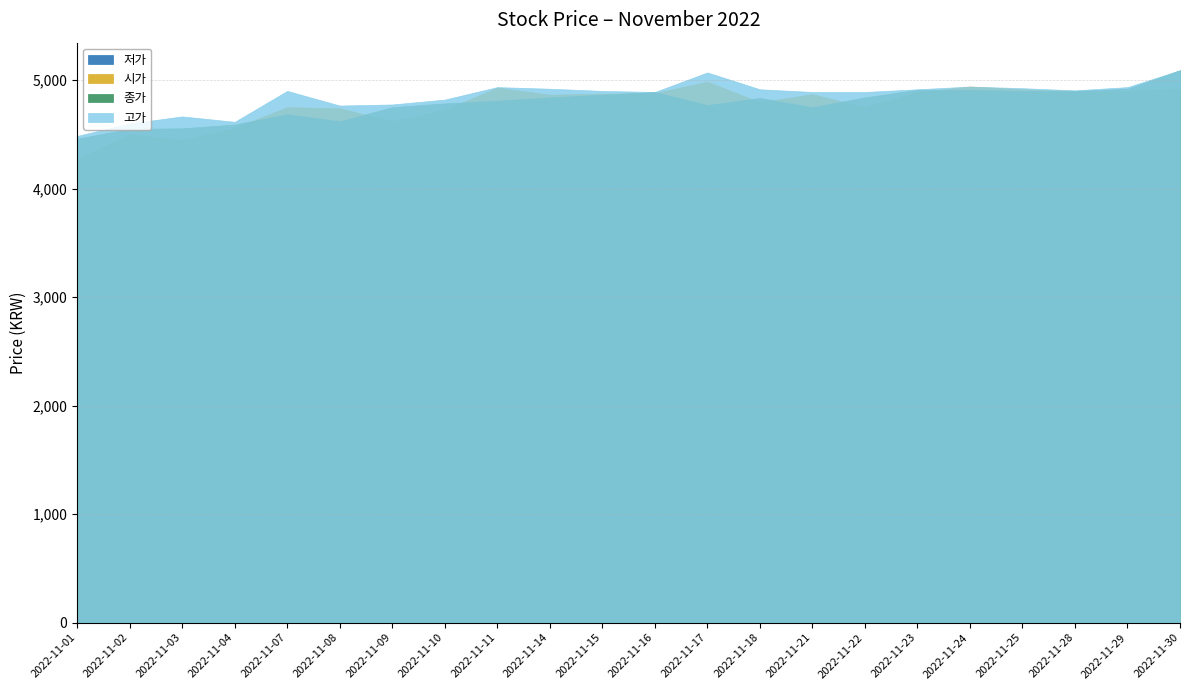

In 고가, how many points are lower than both neighbors (excluding endpoints)?

4